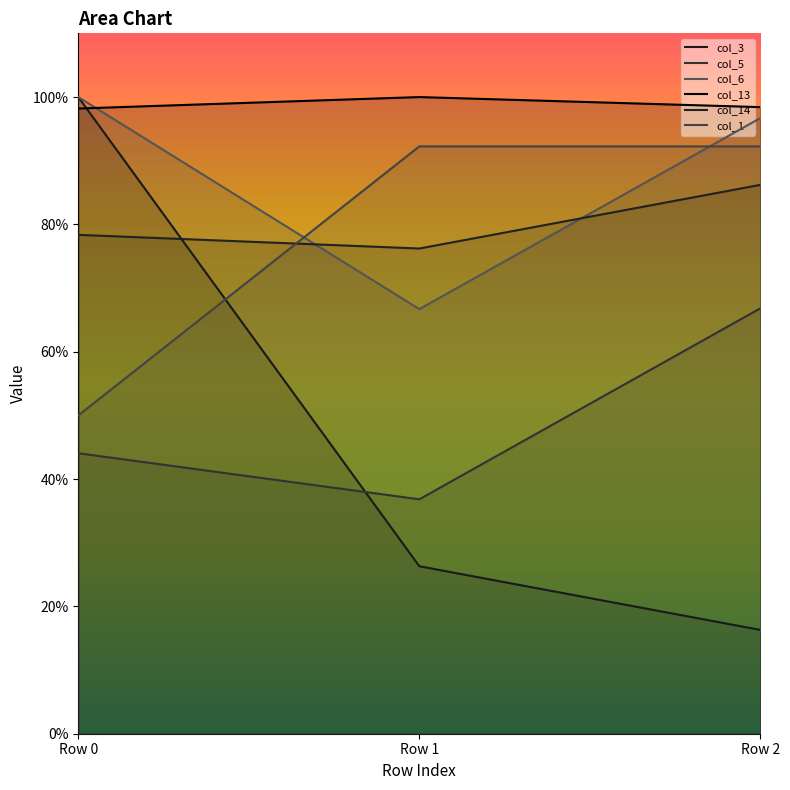

Reading right to left, extract all data points from this chart.

col_3: 0.2	0.3	1.0
col_5: 0.7	0.4	0.4
col_6: 1.0	0.7	1.0
col_13: 1.0	1.0	1.0
col_14: 0.9	0.8	0.8
col_1: 0.9	0.9	0.5